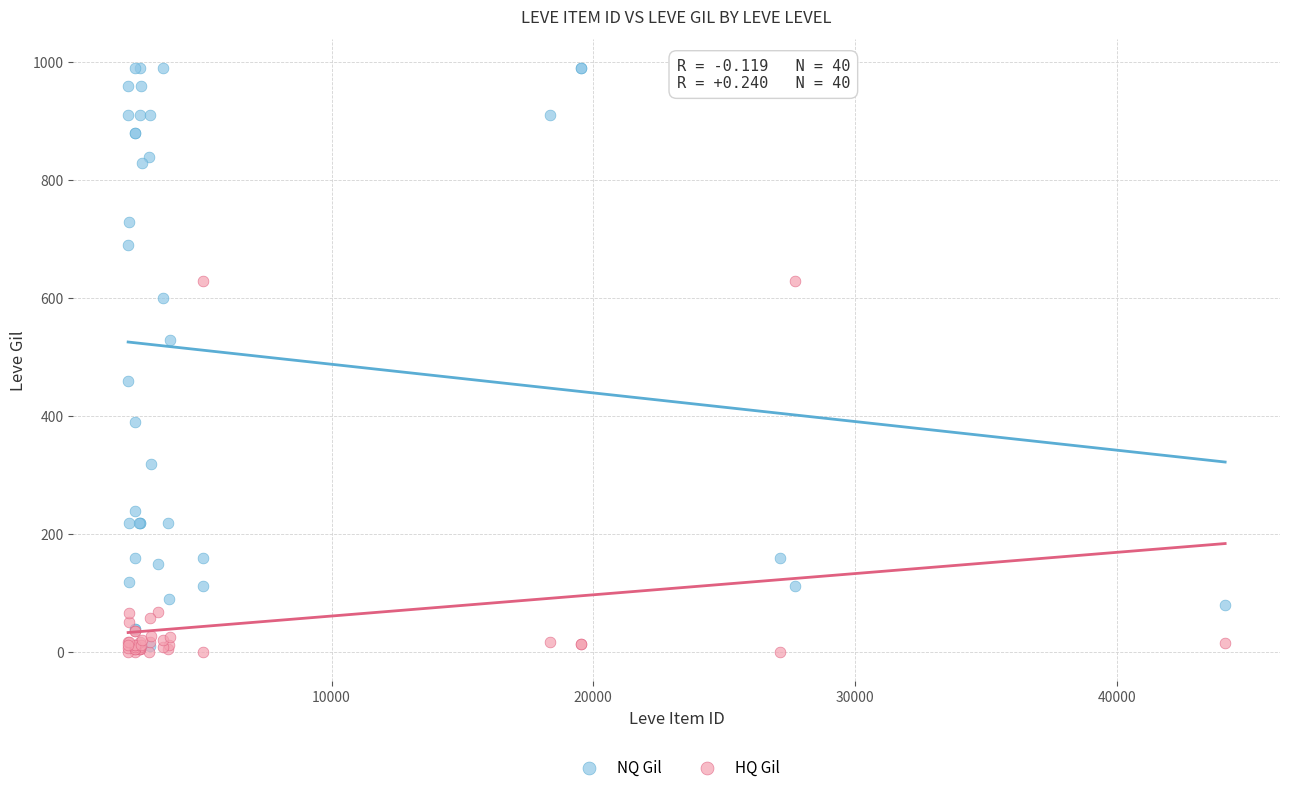

Which series reaches the minimum Y coordinate?

HQ Gil